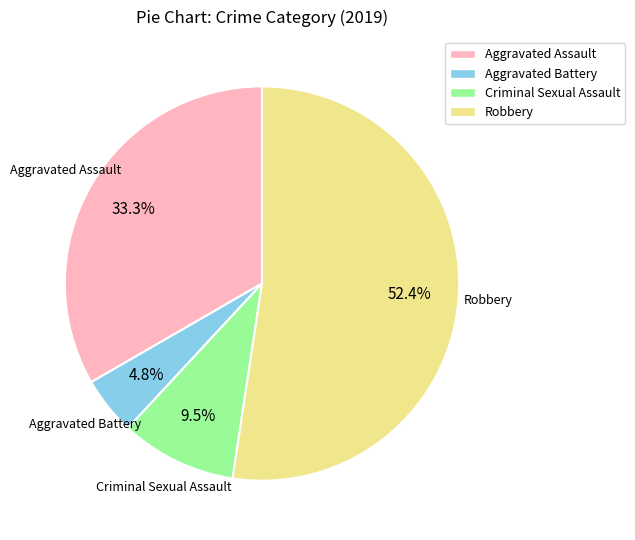

Is it true that Criminal Sexual Assault is 21% of the pie?

False